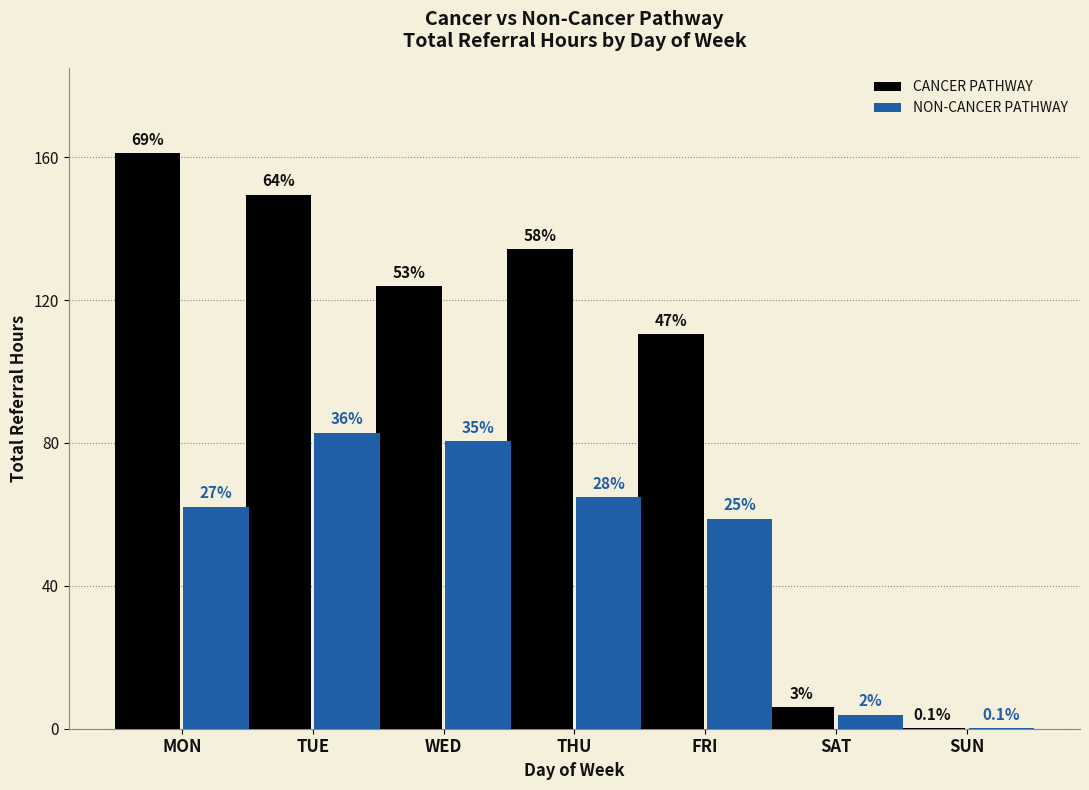

At which category is the sum across all series the highest?

TUE